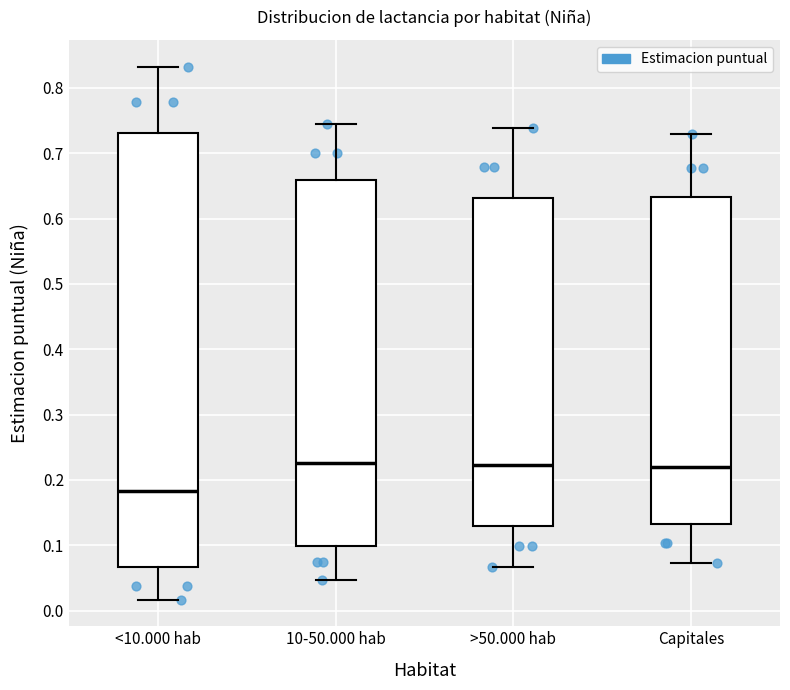

Comparing the boxes themselves (not the whiskers), which one is the tallest?

<10.000 hab